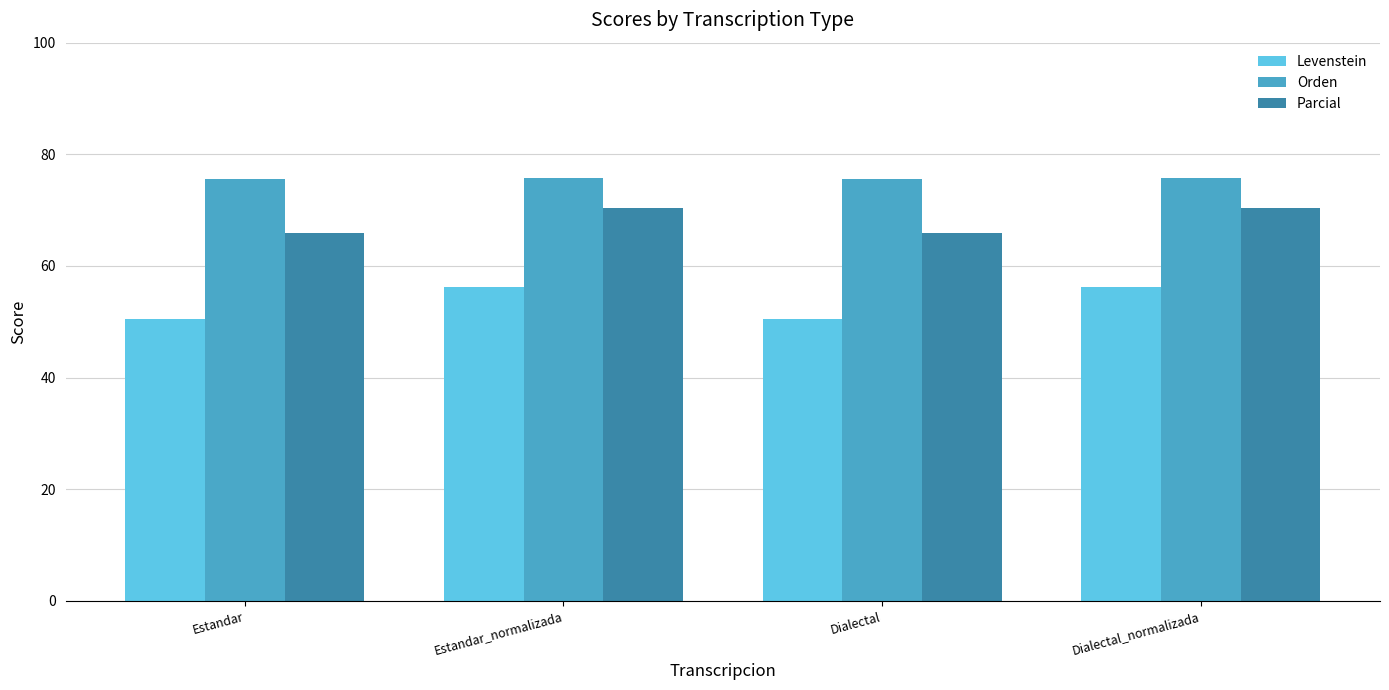

What is the sum of all Parcial values?

272.6